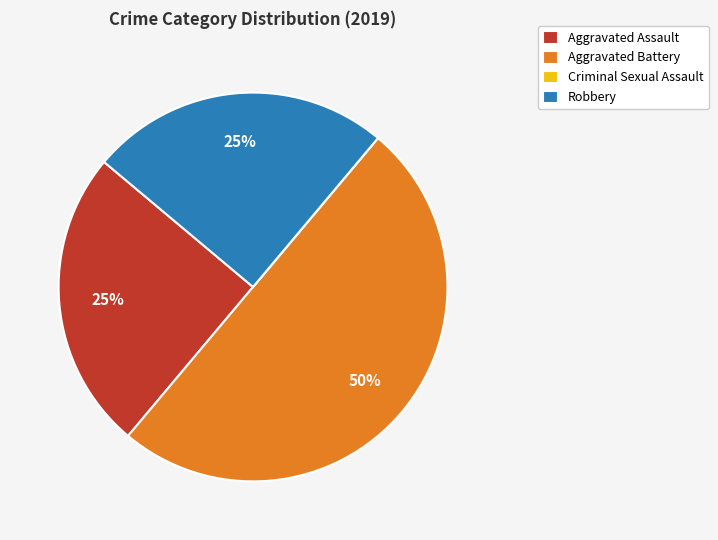

To the nearest percent, what is the combined percentage of Aggravated Assault and Aggravated Battery?

75%